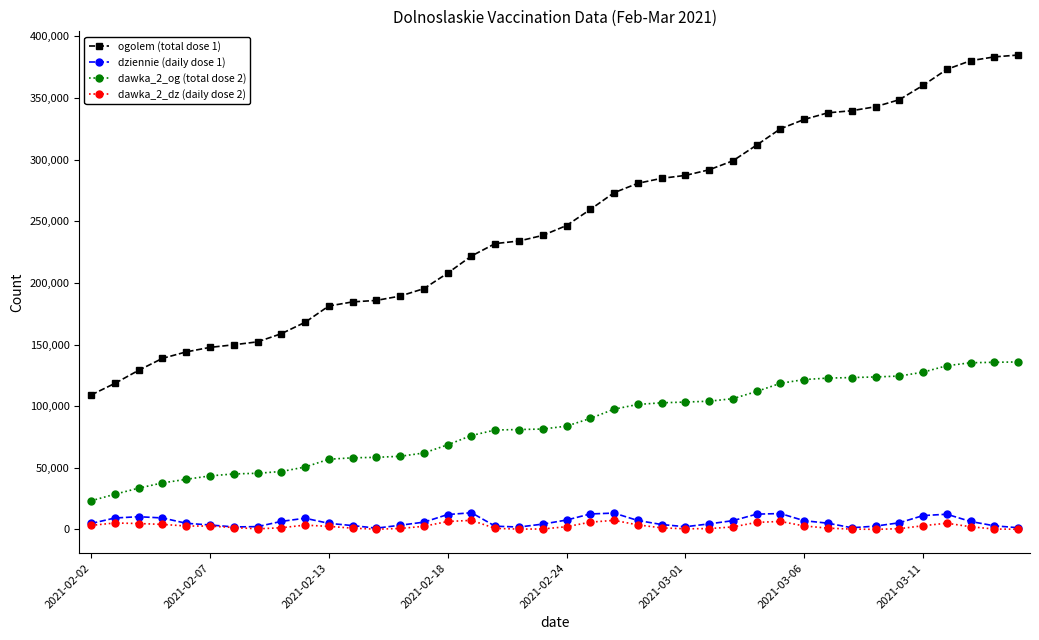

What is the lowest value of the ogolem (total dose 1) series?

109132